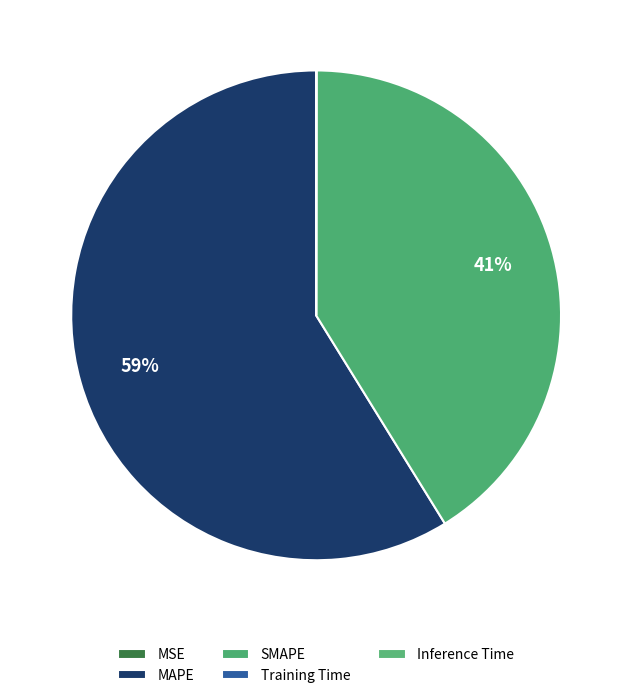

What portion of the pie excludes MAPE?

41.2%